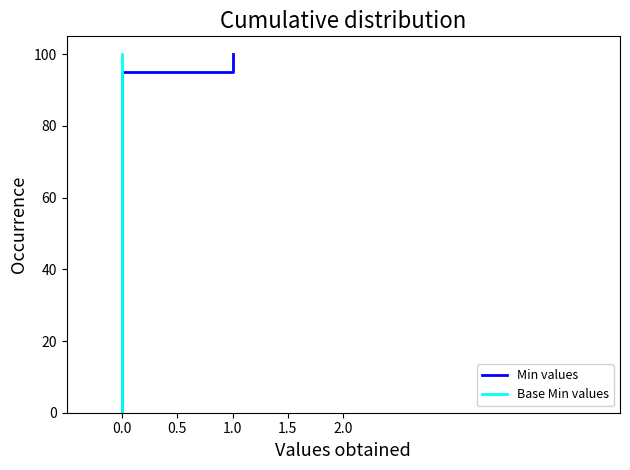

True or false: Base Min values and Min values intersect in this chart.

False